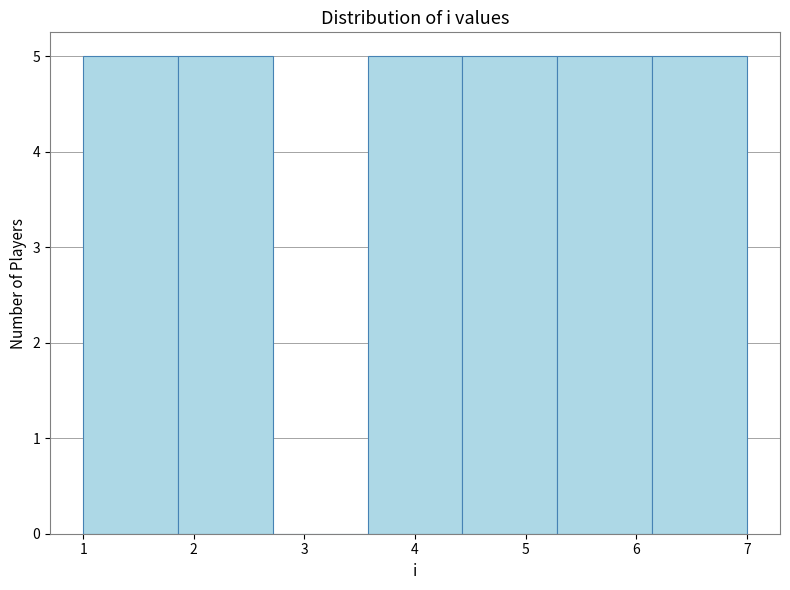

How tall is the bar that spans 3.6 to 4.4 on the x-axis? Neither the bar edges nor the heights are printed on the chart, so give them approximately, as read against the axes.

5